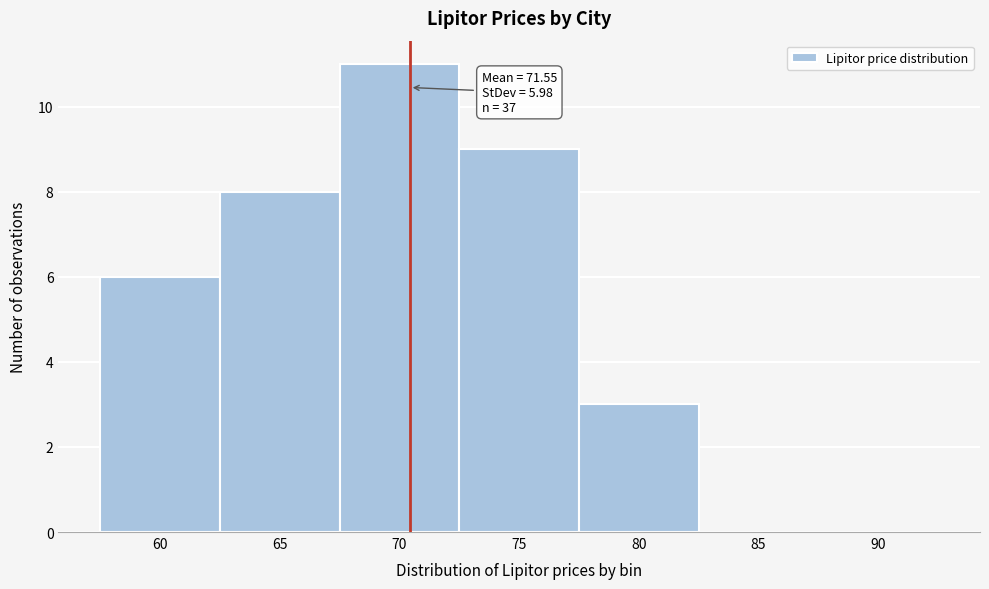

Reading left to right, list all the values displayed in this chart.

60=6	65=8	70=11	75=9	80=3	85=0	90=0